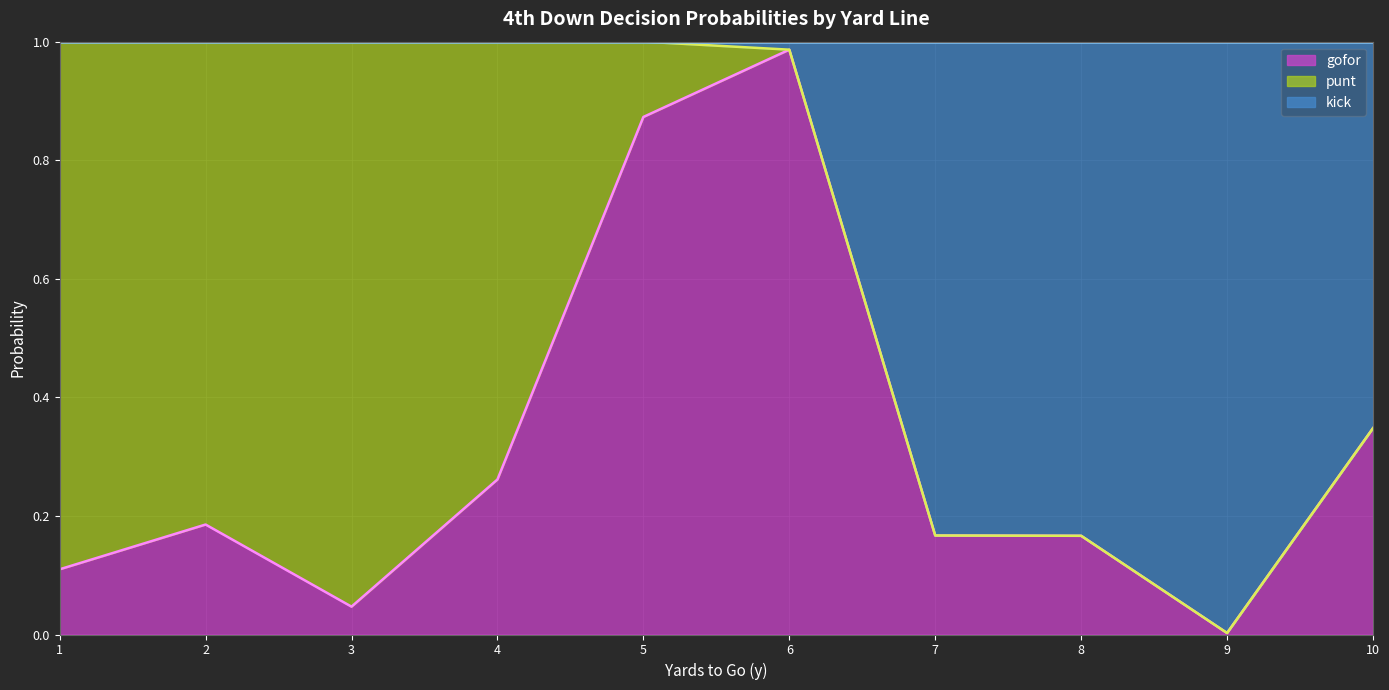

The gofor series shows 0.6 at 5. True or false?

False